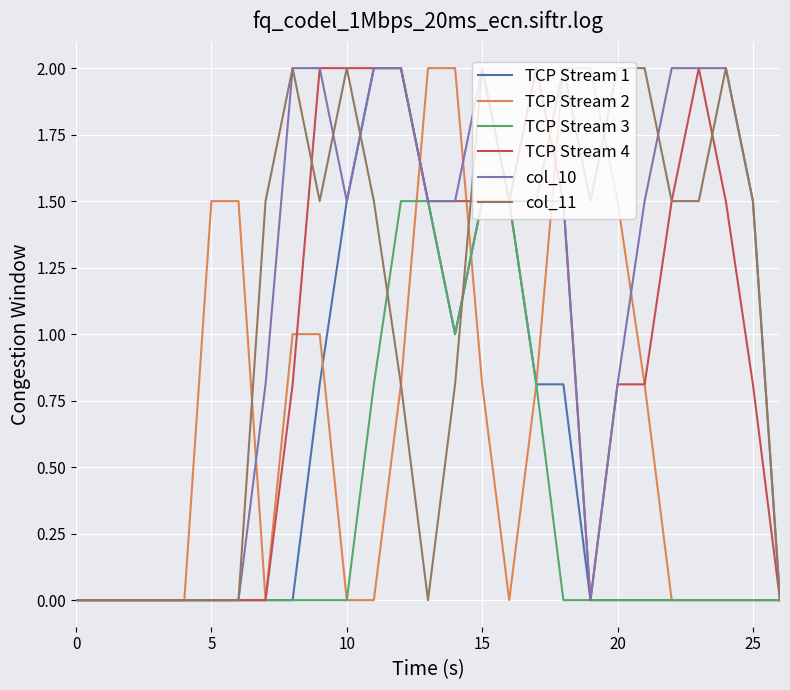

What is the highest value of the TCP Stream 2 series?

2.0